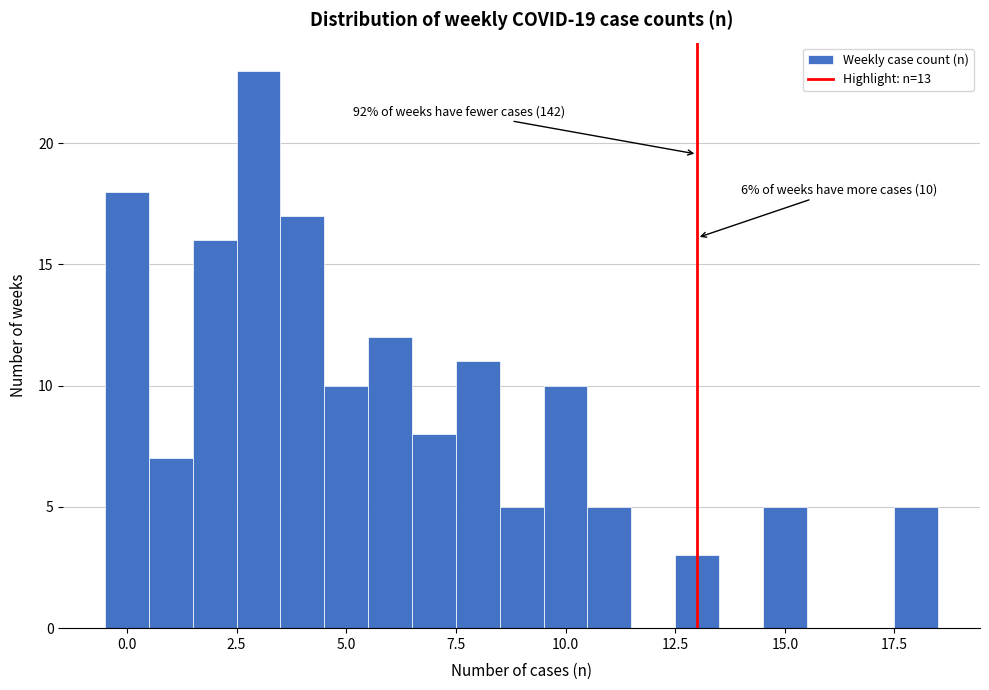

Around what value on the x-axis is the tallest bar? Give the approximate position of its centre, as read against the axis.

3.0